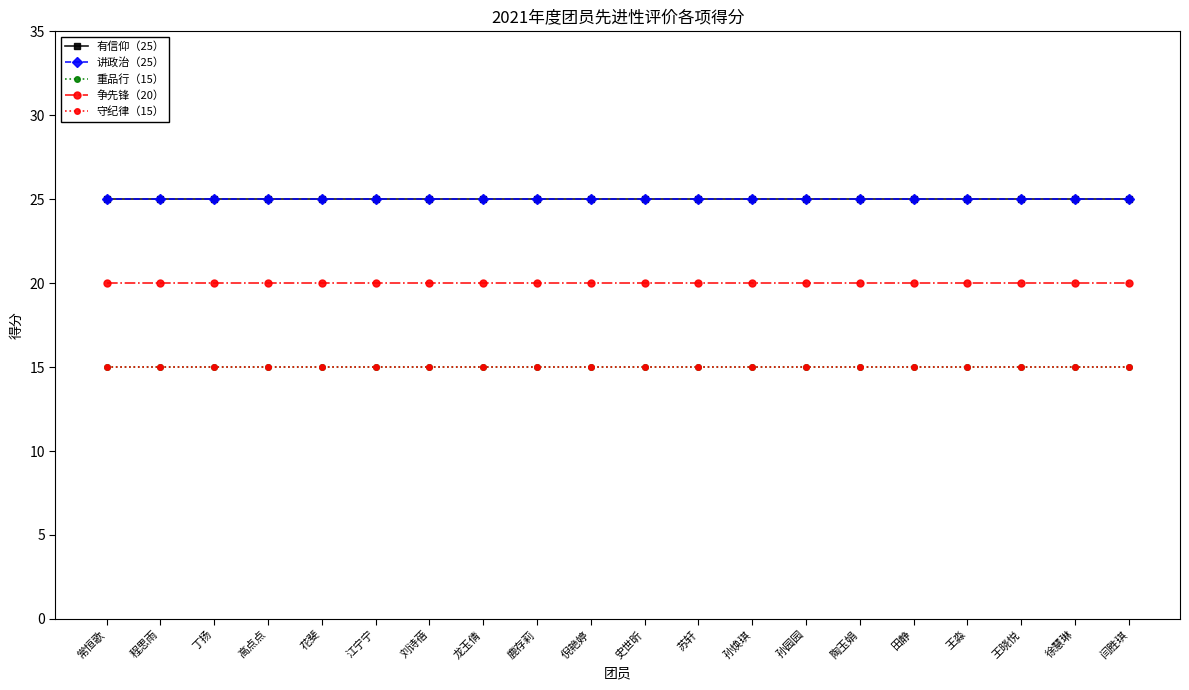

Does the chart have visible grid lines?

No